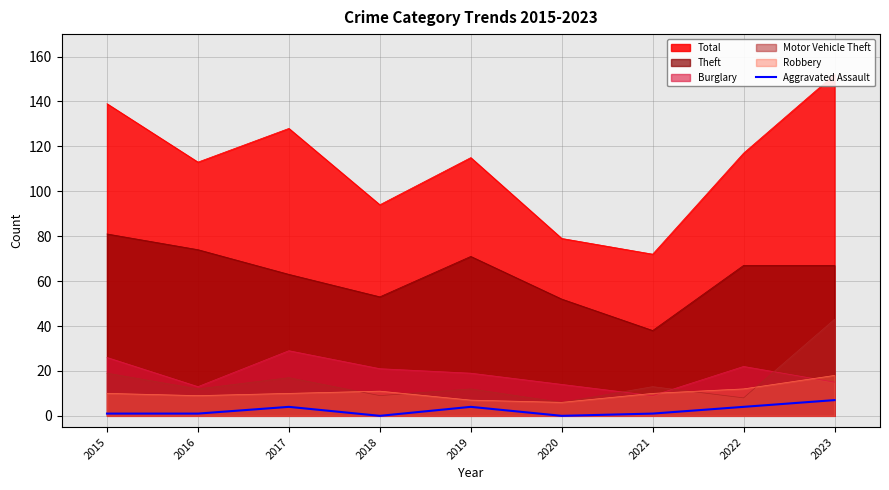

The chart shows a value of 1 at 2021. True or false?

False